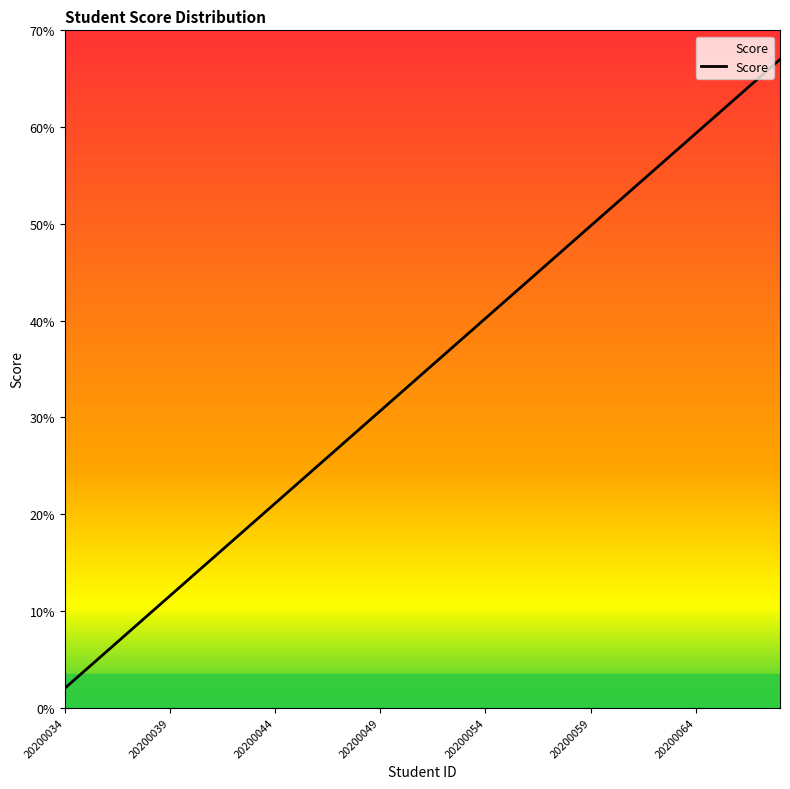

What is the minimum value shown in the chart?

2.0